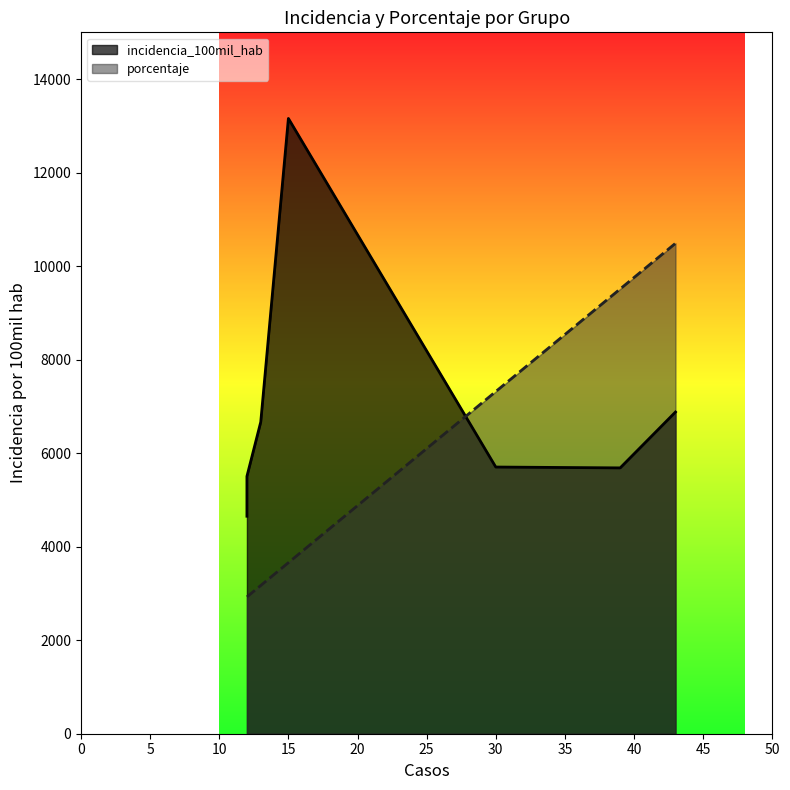

True or false: porcentaje and incidencia_100mil_hab cross at least once.

False